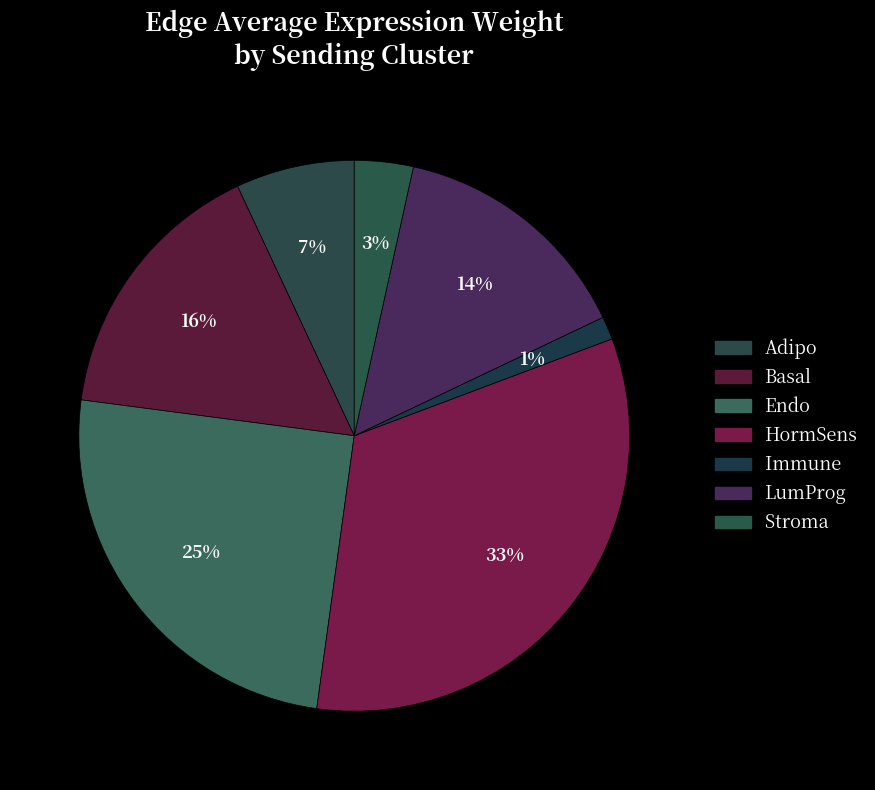

The Basal slice represents 16% of the pie. True or false?

True